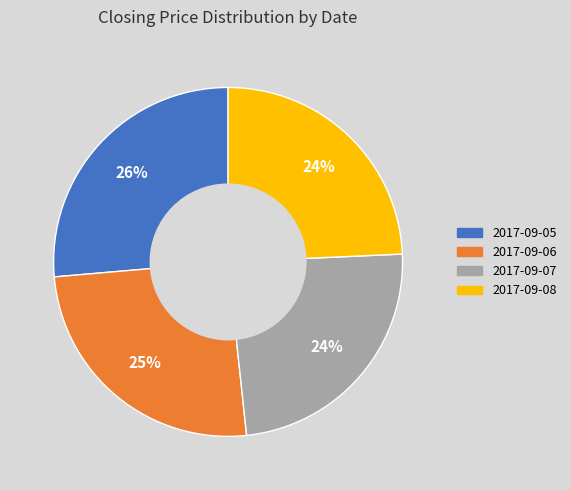

Is there any slice that represents more than half of the pie?

No